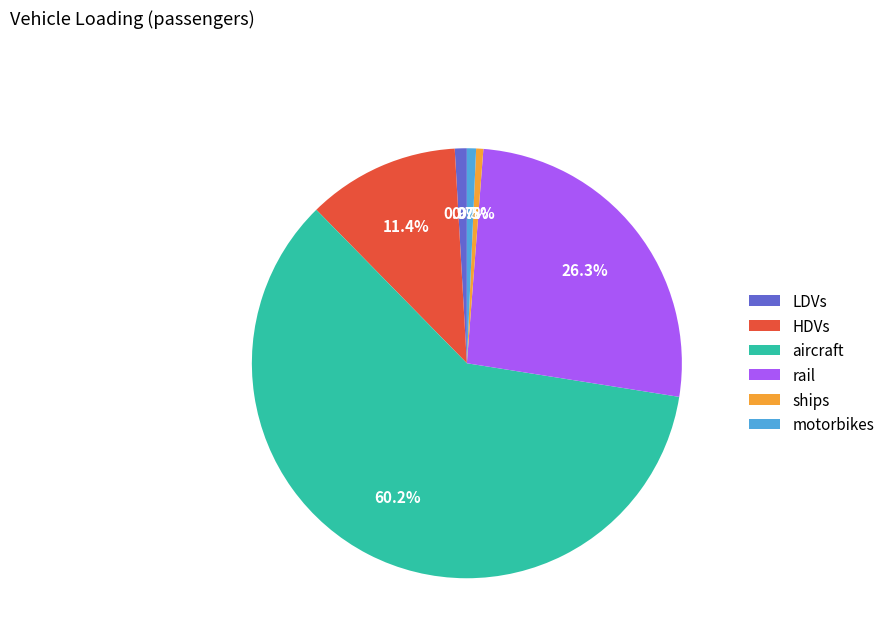

To the nearest percent, what is the difference between the largest and smallest slice percentages?

60%